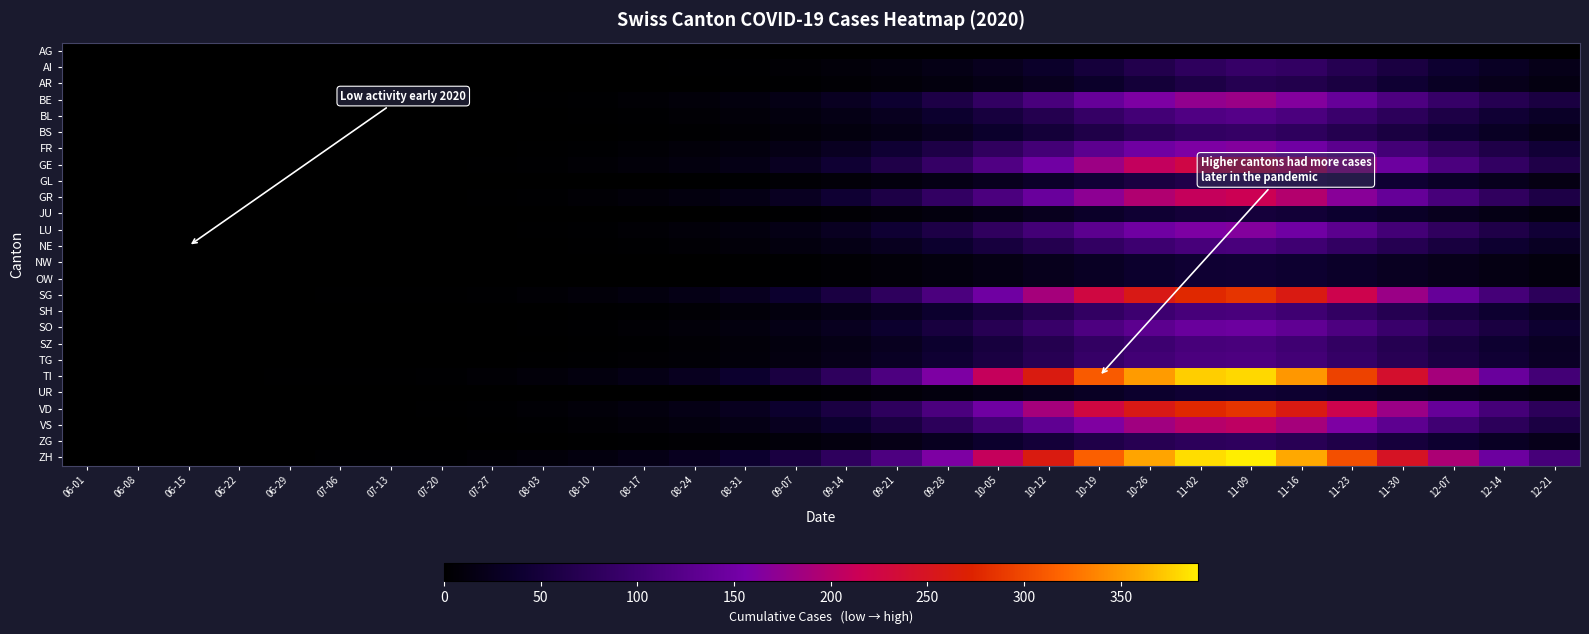

What is the maximum value shown in the chart?

390